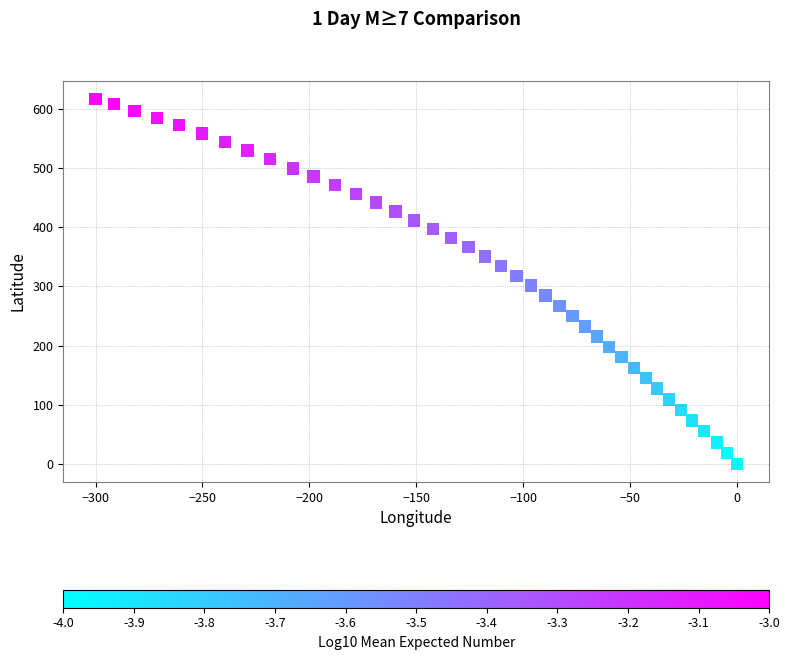

What is the range of X values (max minus min)?

300.1